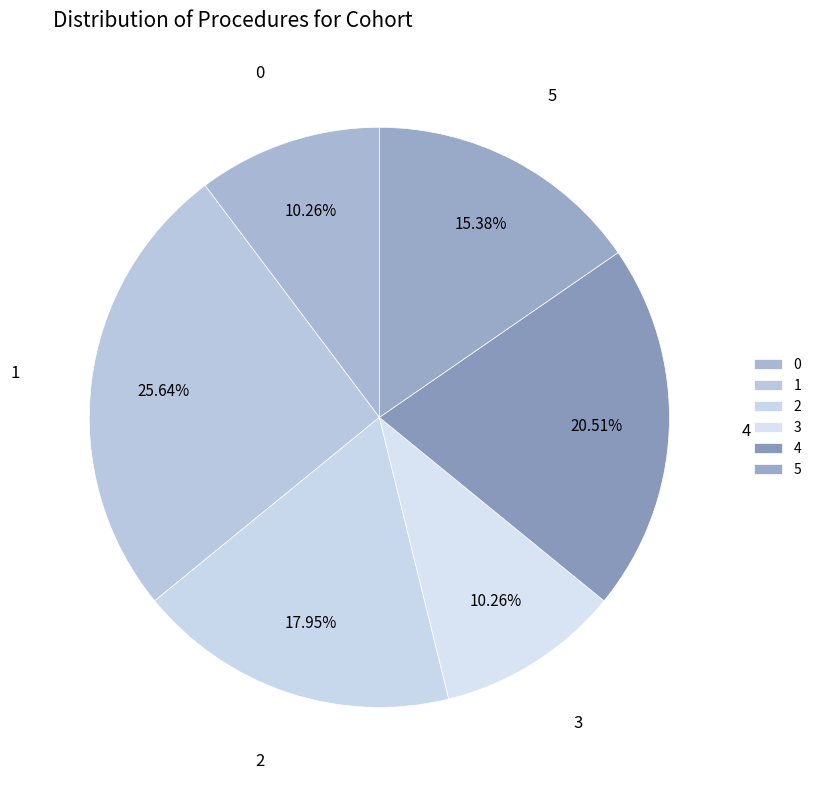

Does 0 represent more than half of the total?

No